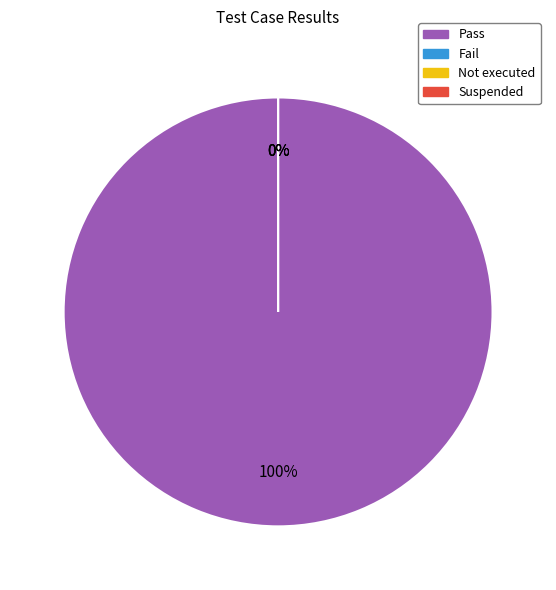

The Fail slice represents 1% of the pie. True or false?

False